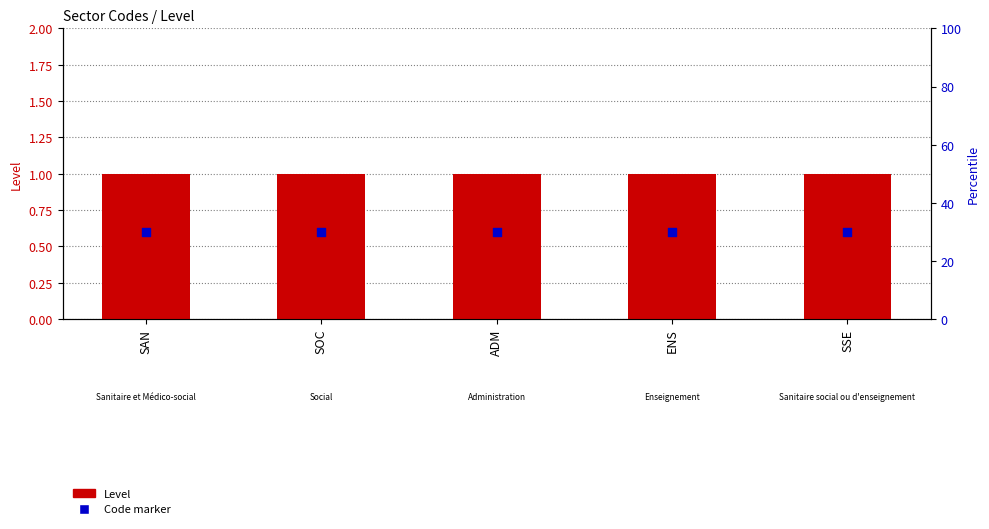

Which series has the widest spread of Y values?

Level